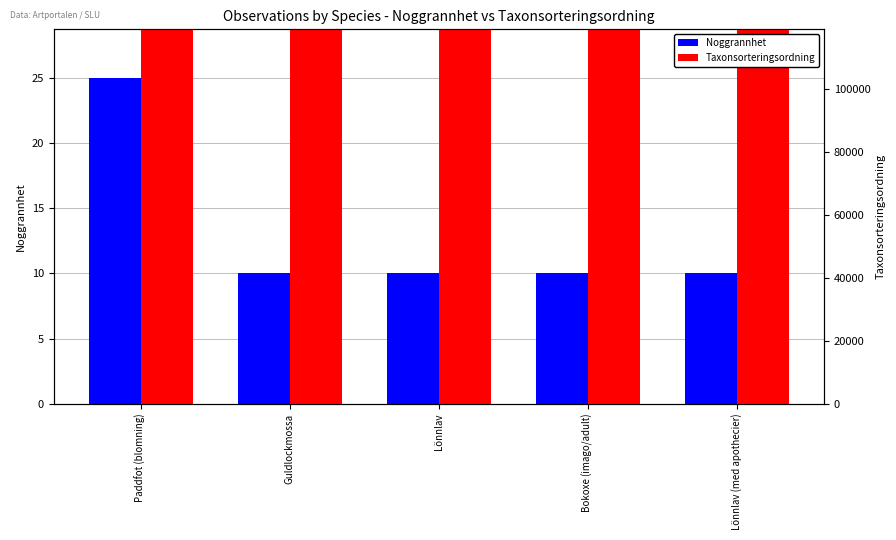

The value of Taxonsorteringsordning at Paddfot (blomning) is 103486. True or false?

True